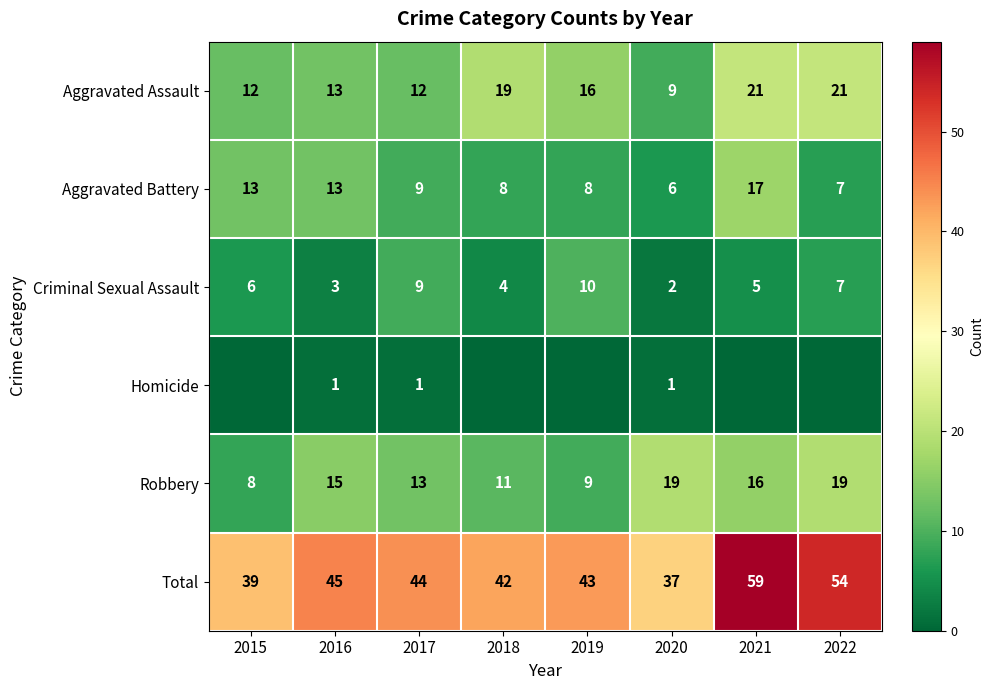

What is the highest value of the Robbery series?

19